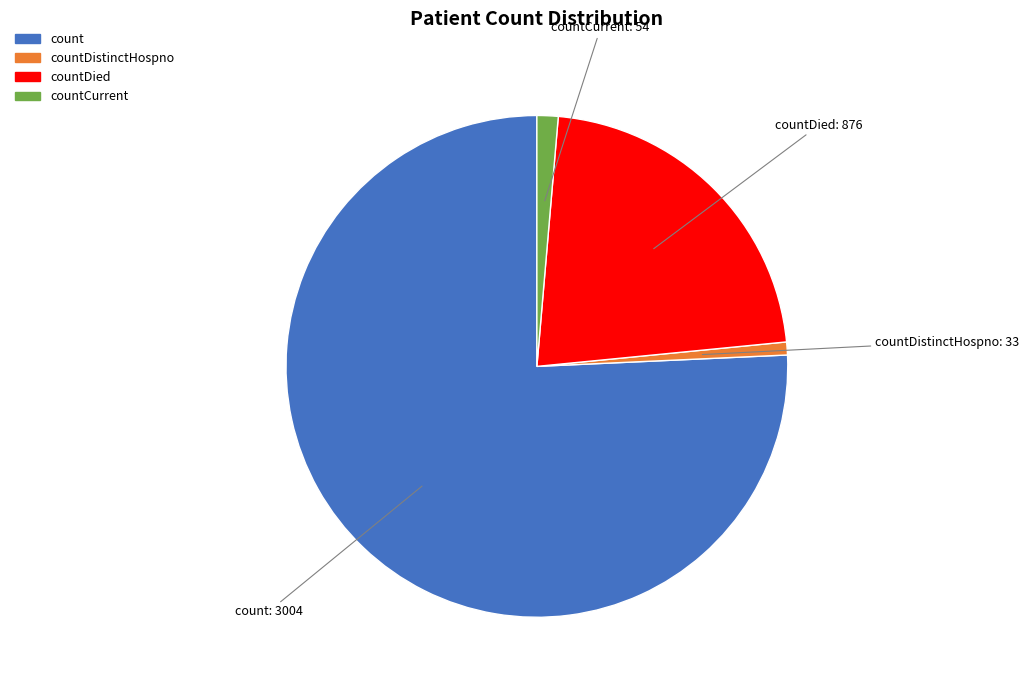

Is there any slice that represents more than half of the pie?

Yes